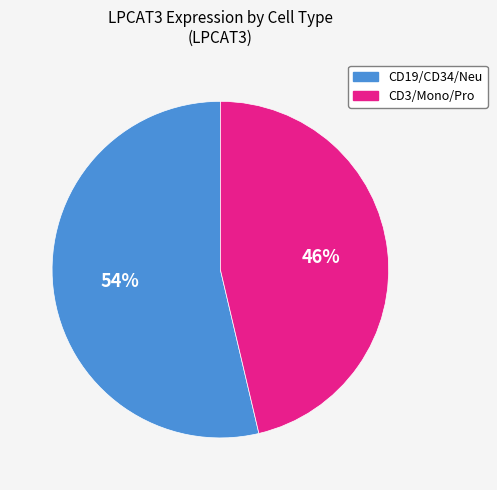

Is there a majority slice in this chart?

Yes